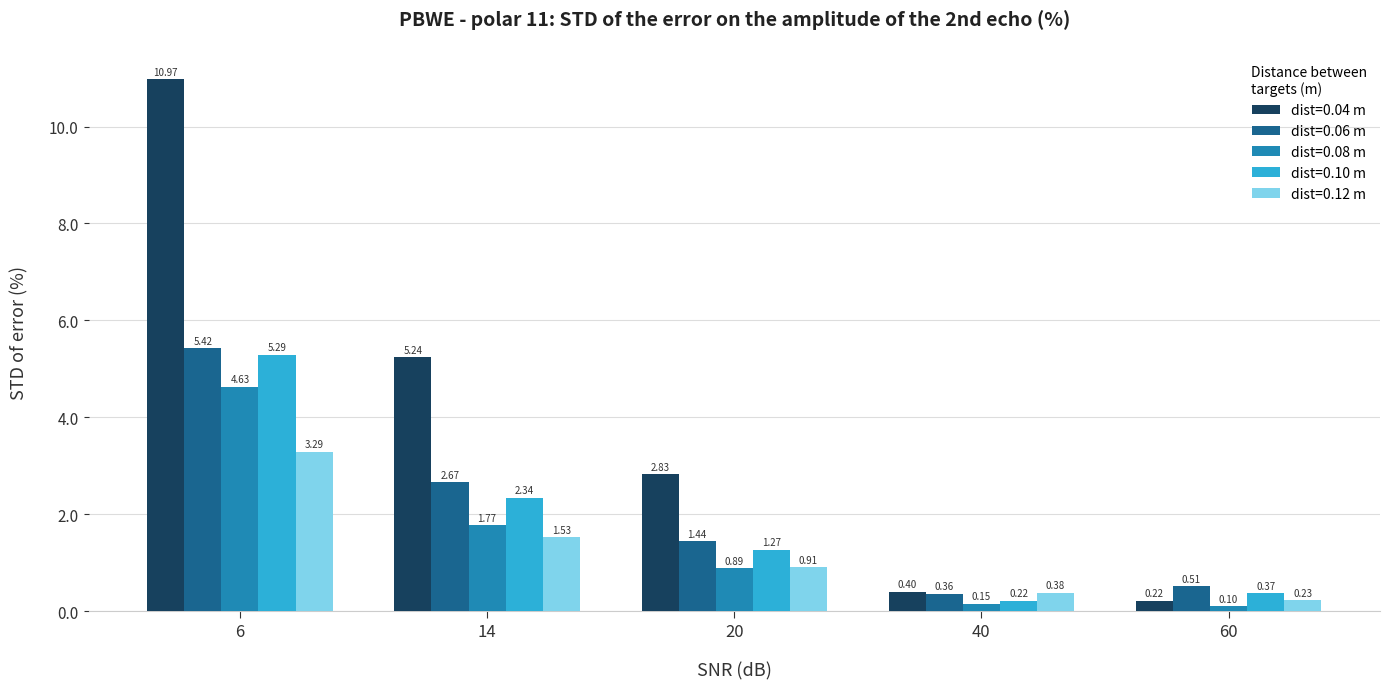

Which series changed the most between 6 and 20?

dist=0.04 m